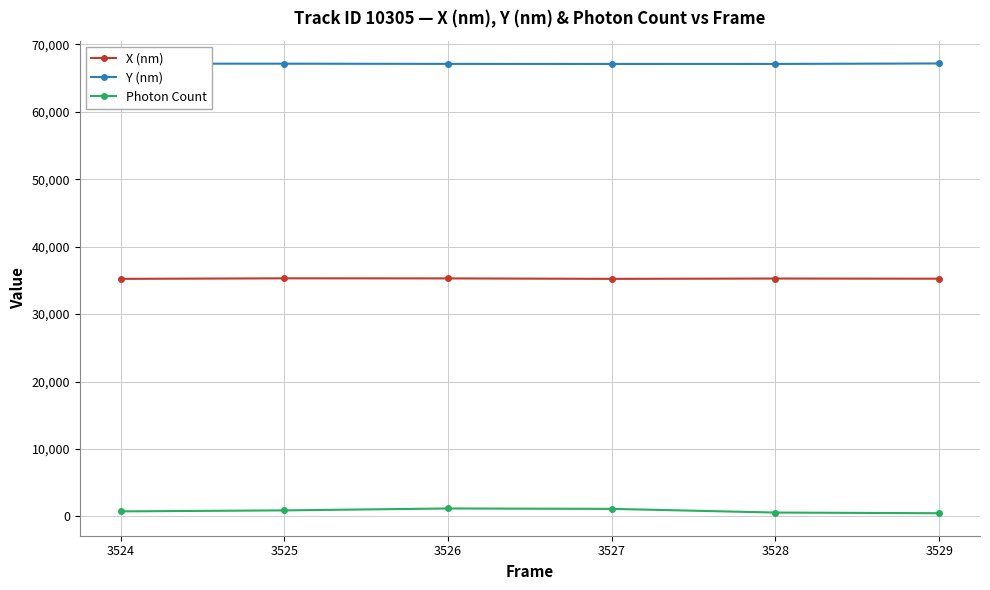

The value of Y (nm) at 3526 is 67115.5. True or false?

True